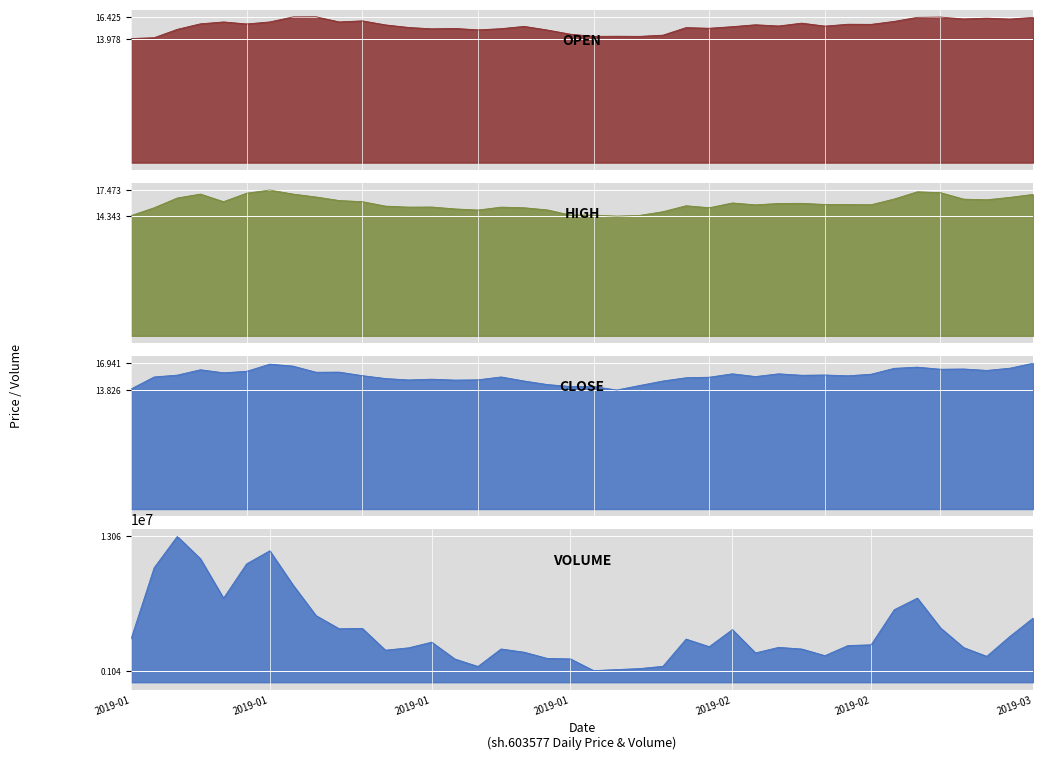

At how many categories does at least one series exceed 8893143?

5